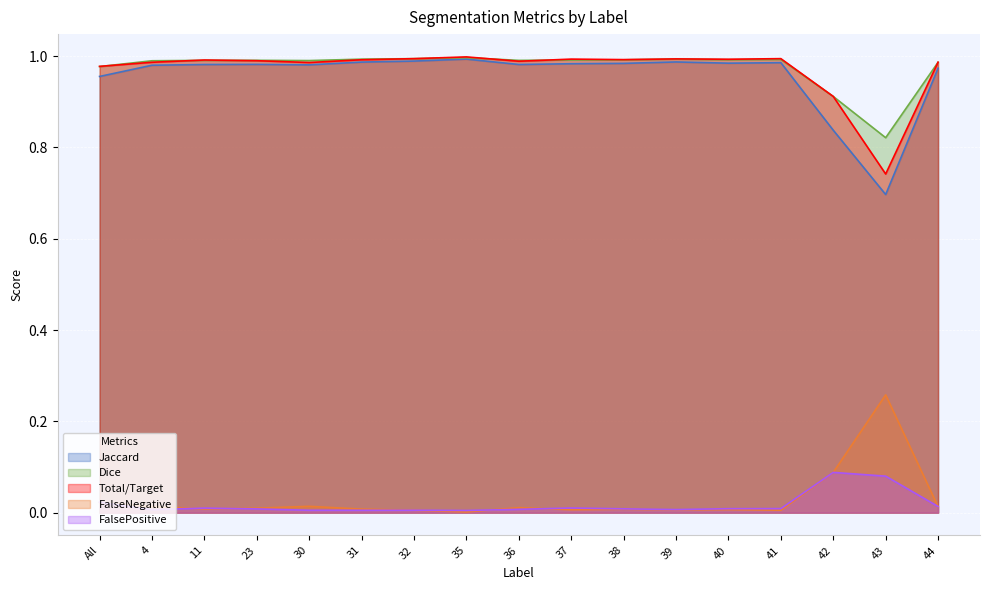

The Jaccard series shows 1.7 at 39. True or false?

False